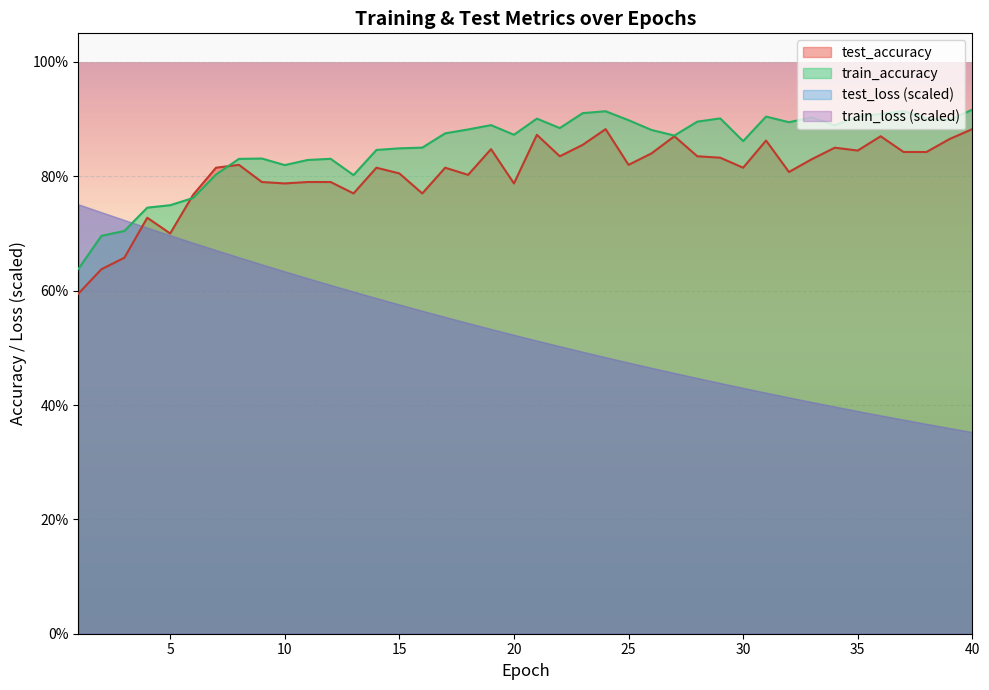

What is the maximum value shown in the chart?

0.9